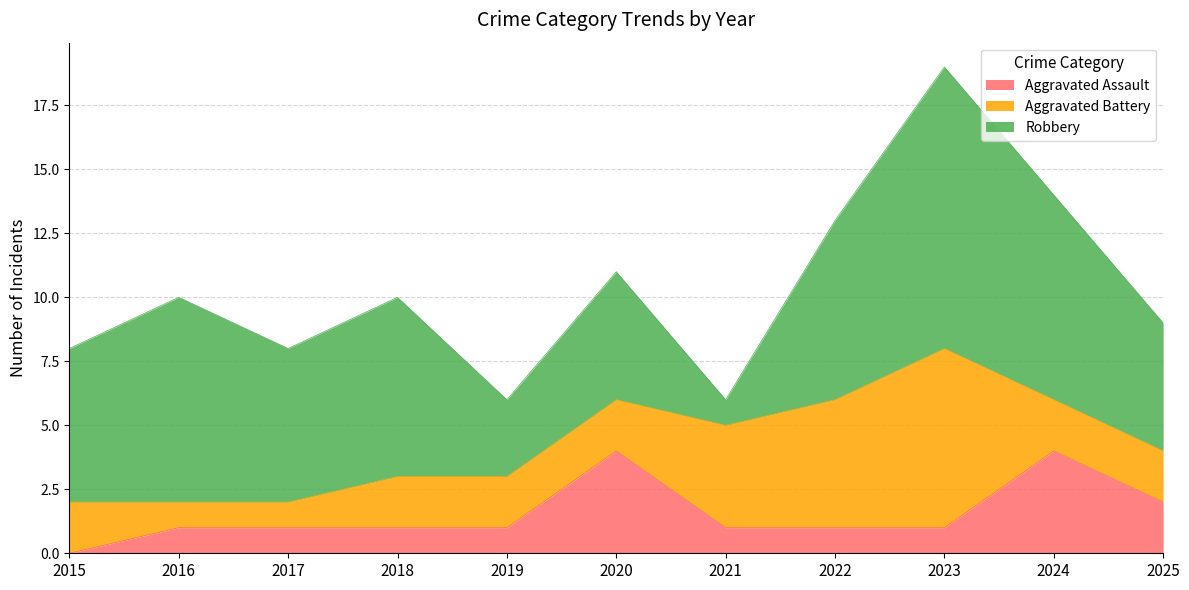

Rank the series by their maximum value, from highest to lowest.

Robbery, Aggravated Battery, Aggravated Assault